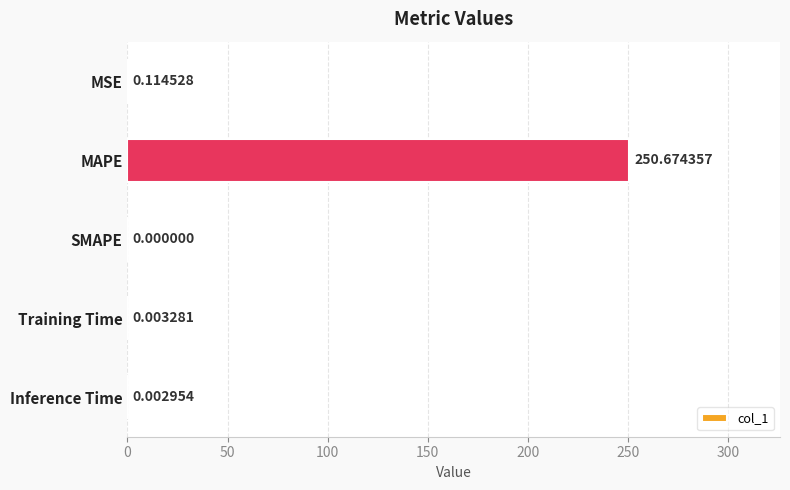

What is the sum of all values?

250.8